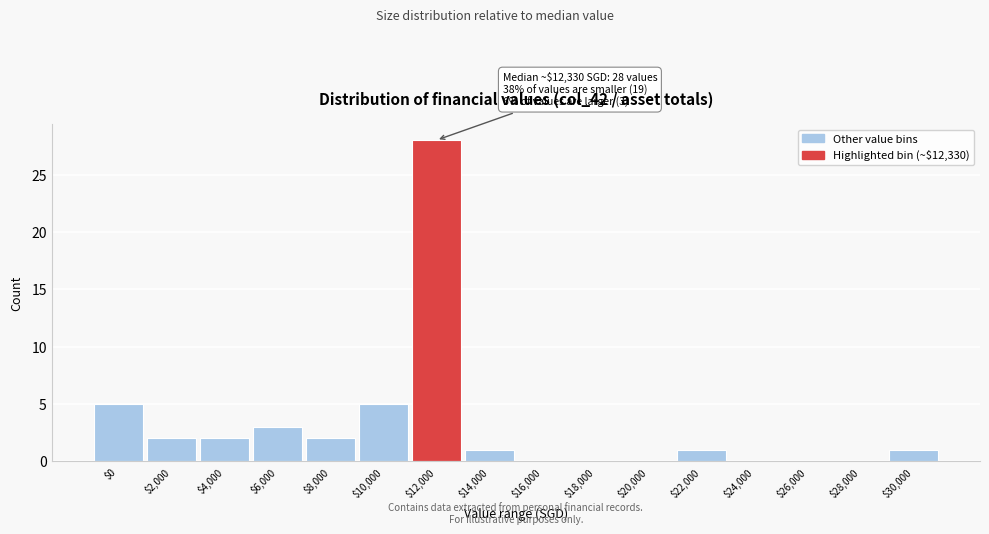

The chart shows a value of 0 at $16,000. True or false?

True